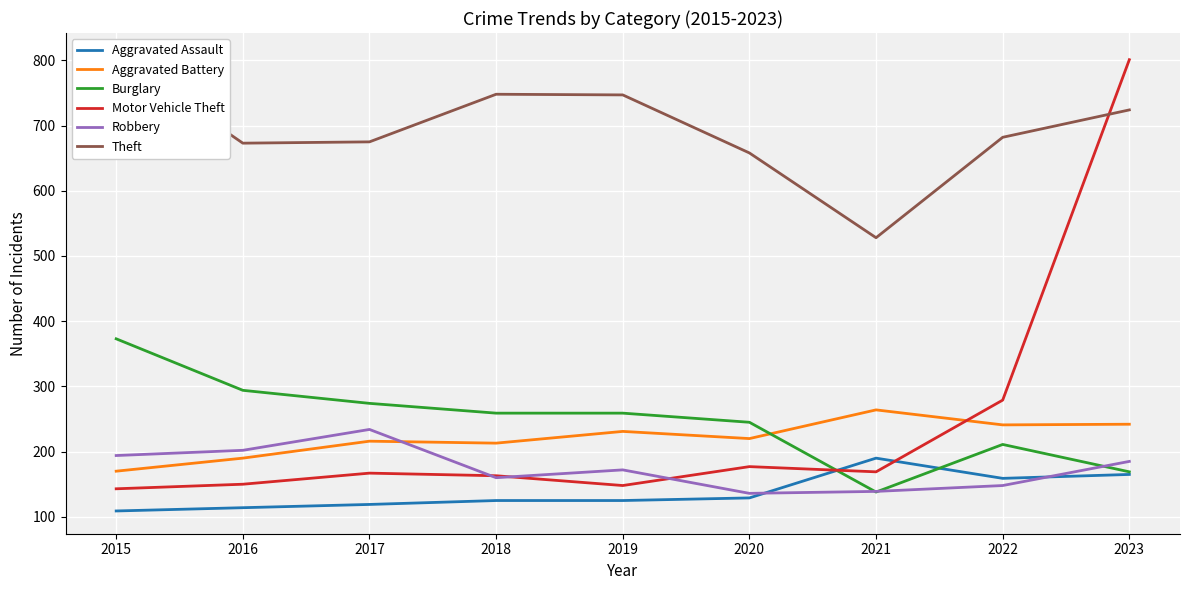

What is the sum of all Aggravated Battery values?

1987